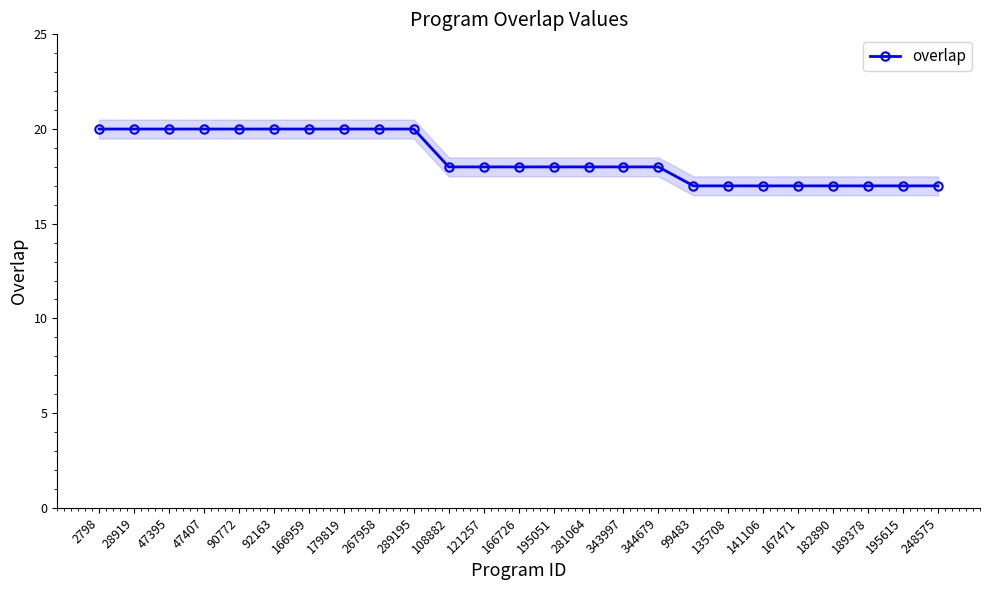

The chart shows a value of 20 at 90772. True or false?

True